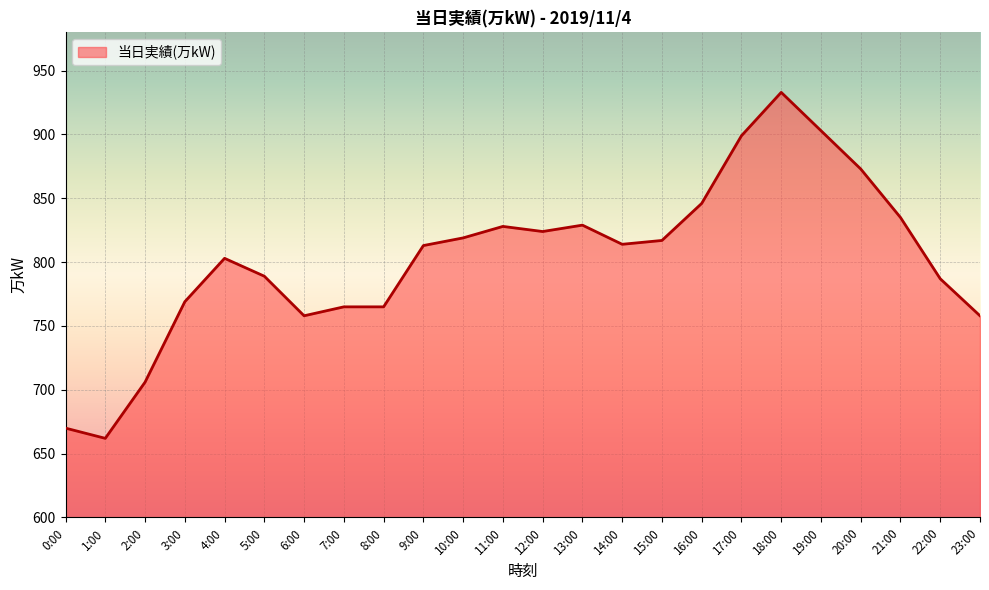

What position from the left is 8:00?

9